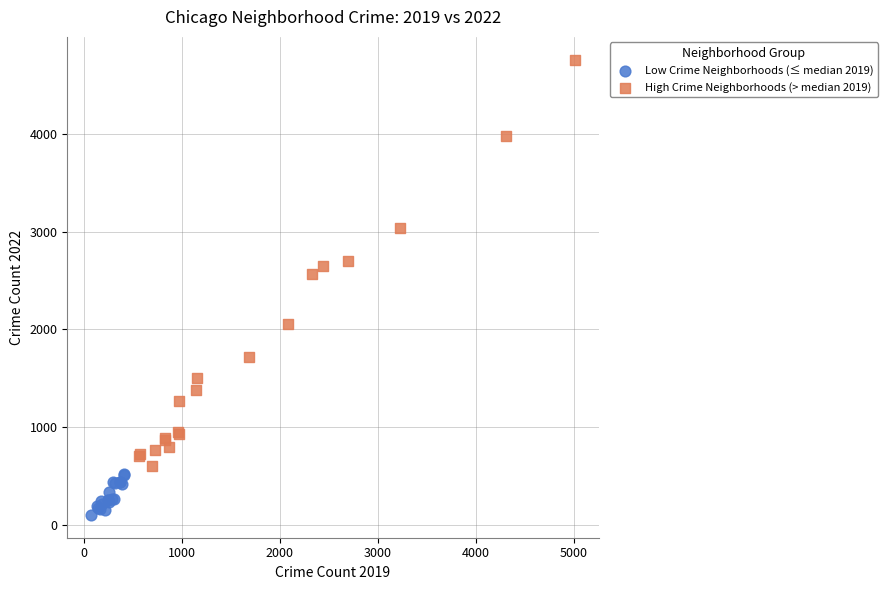

Which series has the widest spread of Y values?

High Crime Neighborhoods (> median 2019)